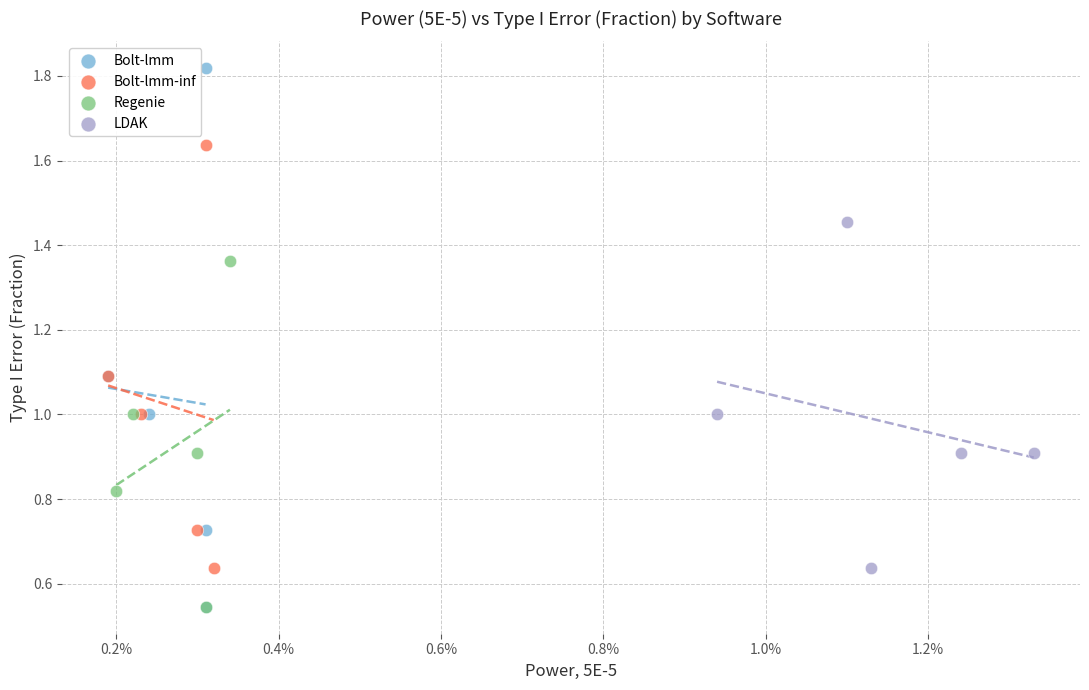

Which series contains the highest Y value?

Bolt-lmm